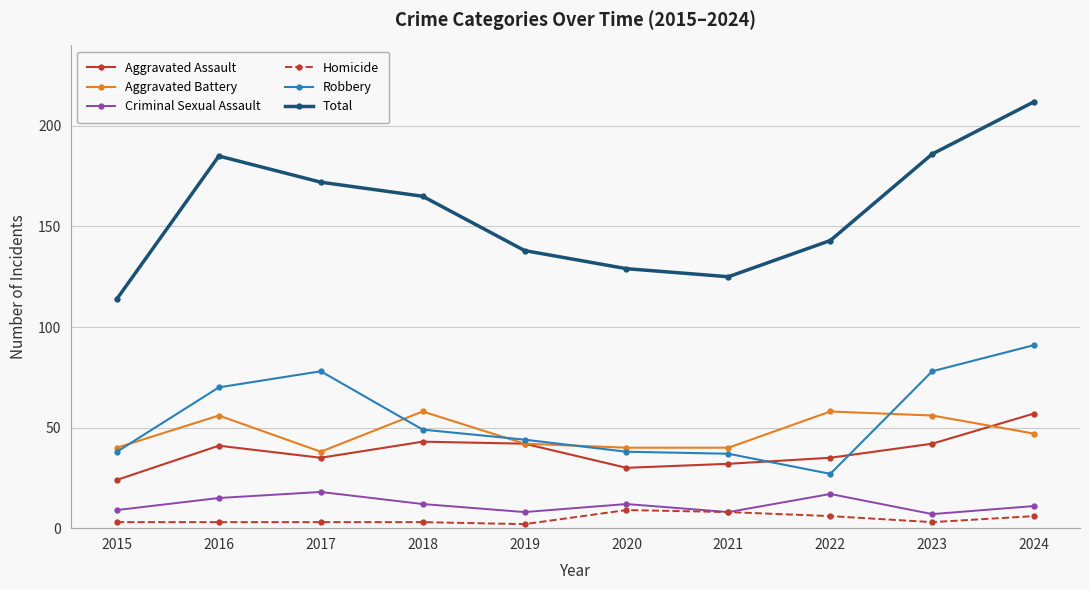

Which series has the largest range (max minus min)?

Total